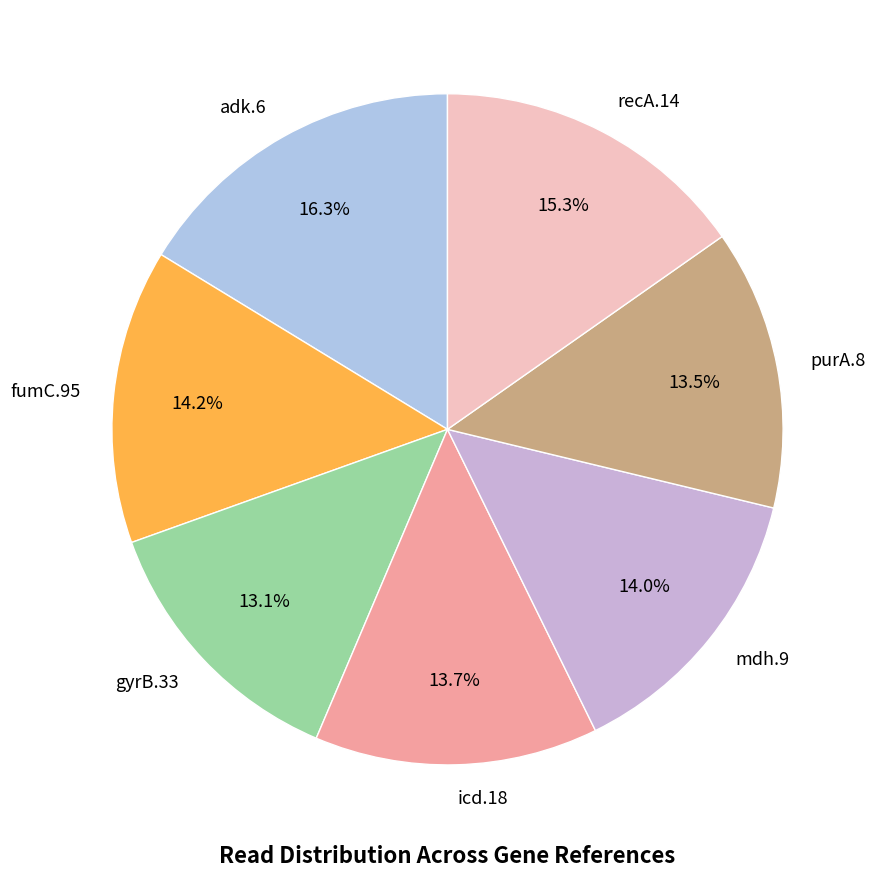

What percentage is the adk.6 slice, to the nearest percent?

16%